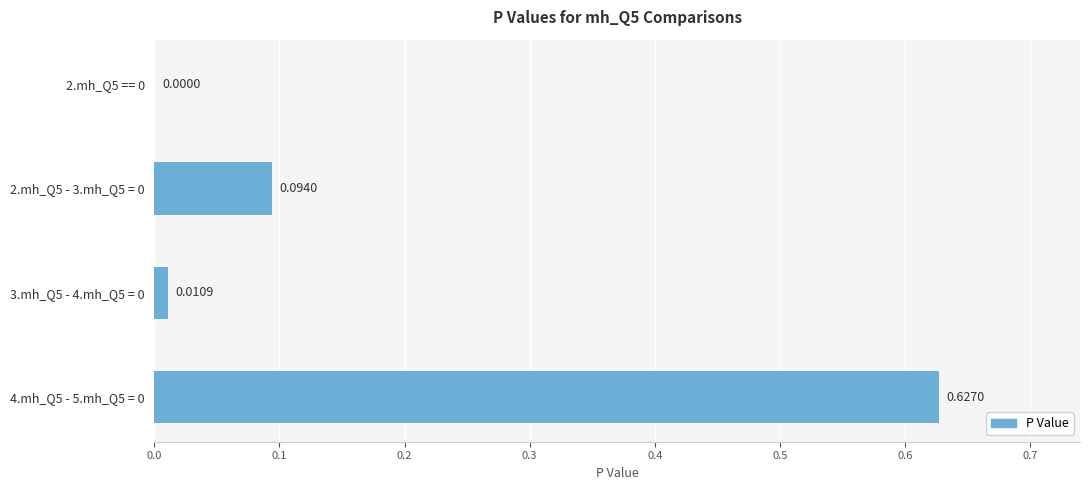

How many categories are shown in the chart?

4